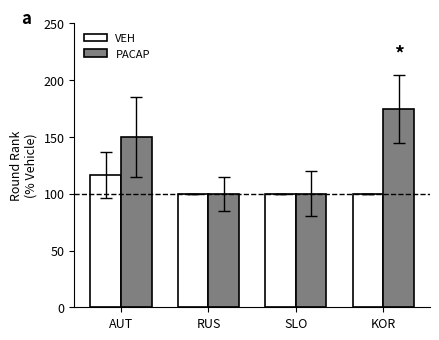

At AUT, list the series in order from largest to smallest.

PACAP, VEH